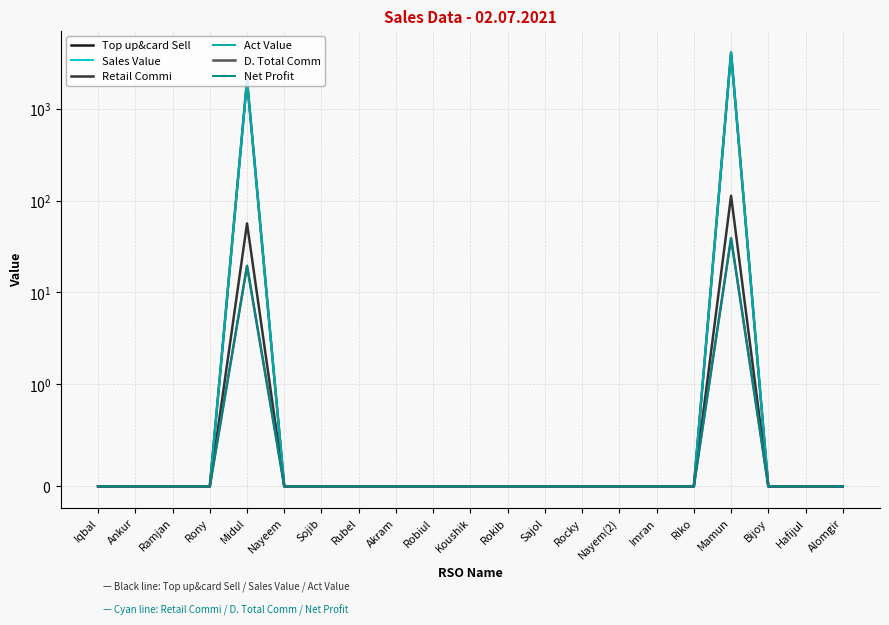

Which has a higher value, Riko or Koushik?

Riko